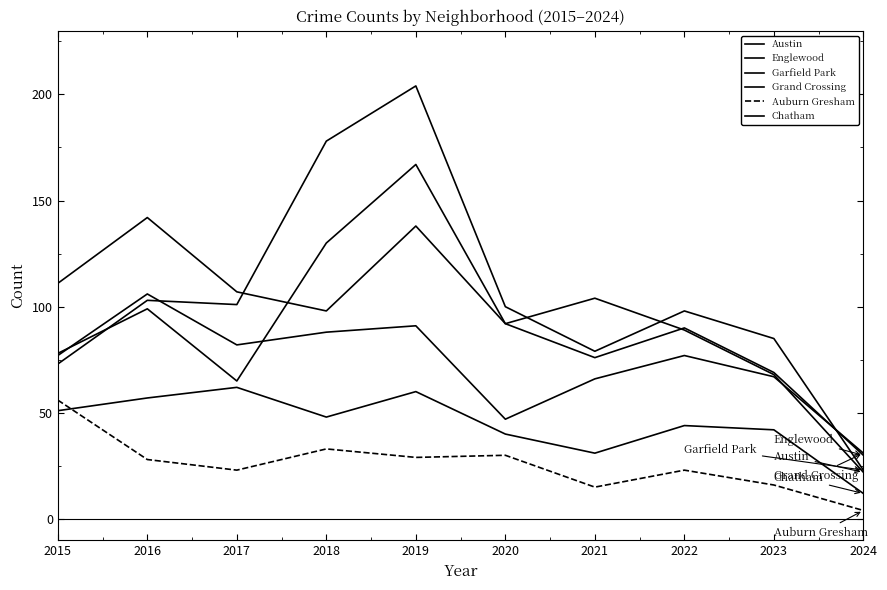

How many lines are shown in the chart?

6